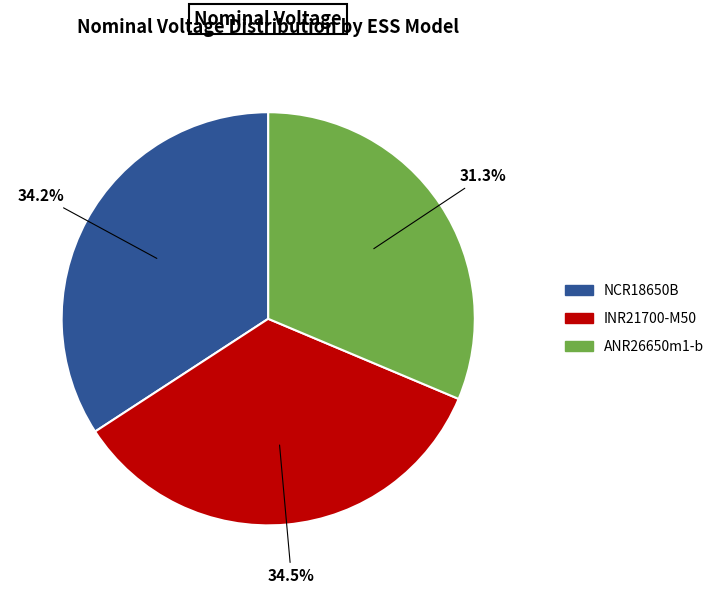

What is the smallest slice in the pie chart?

ANR26650m1-b